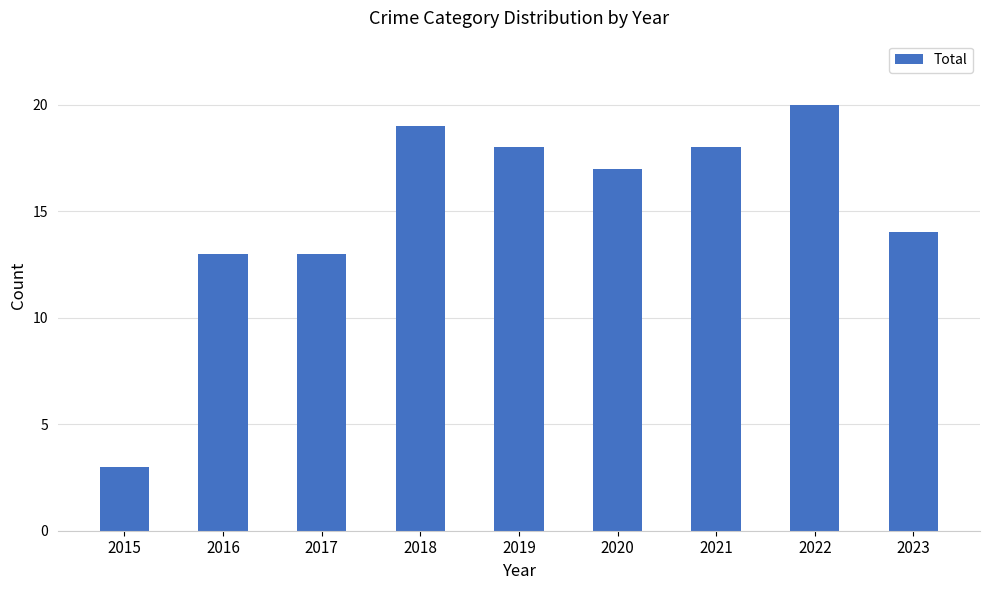

What is the minimum value shown in the chart?

3